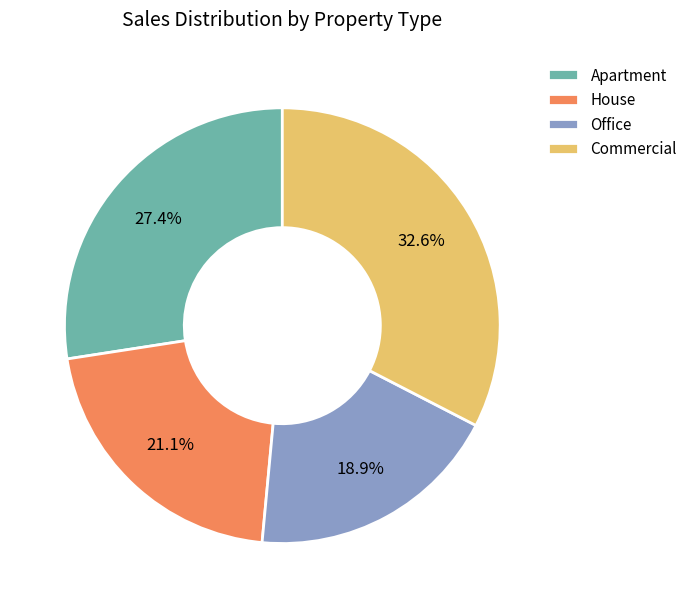

To the nearest percent, what portion does Apartment represent?

27%